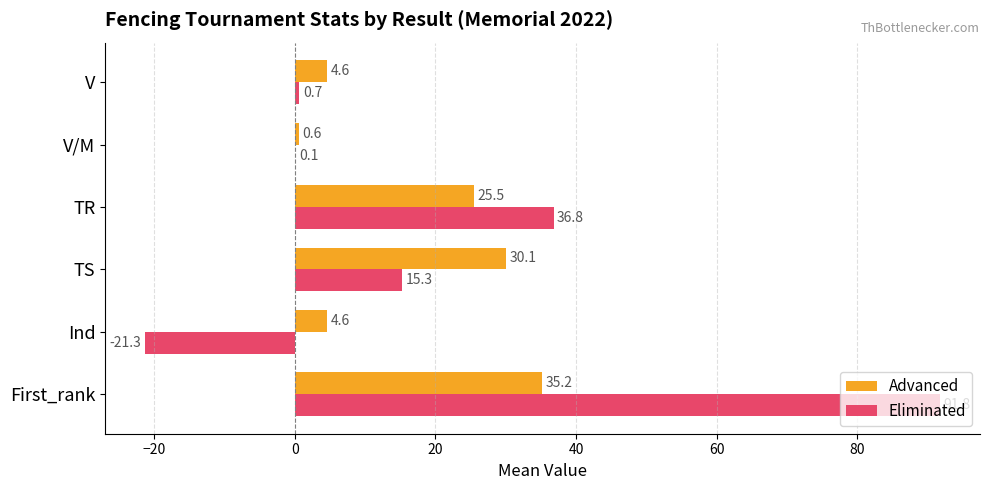

What is the highest value of the Eliminated series?

91.8